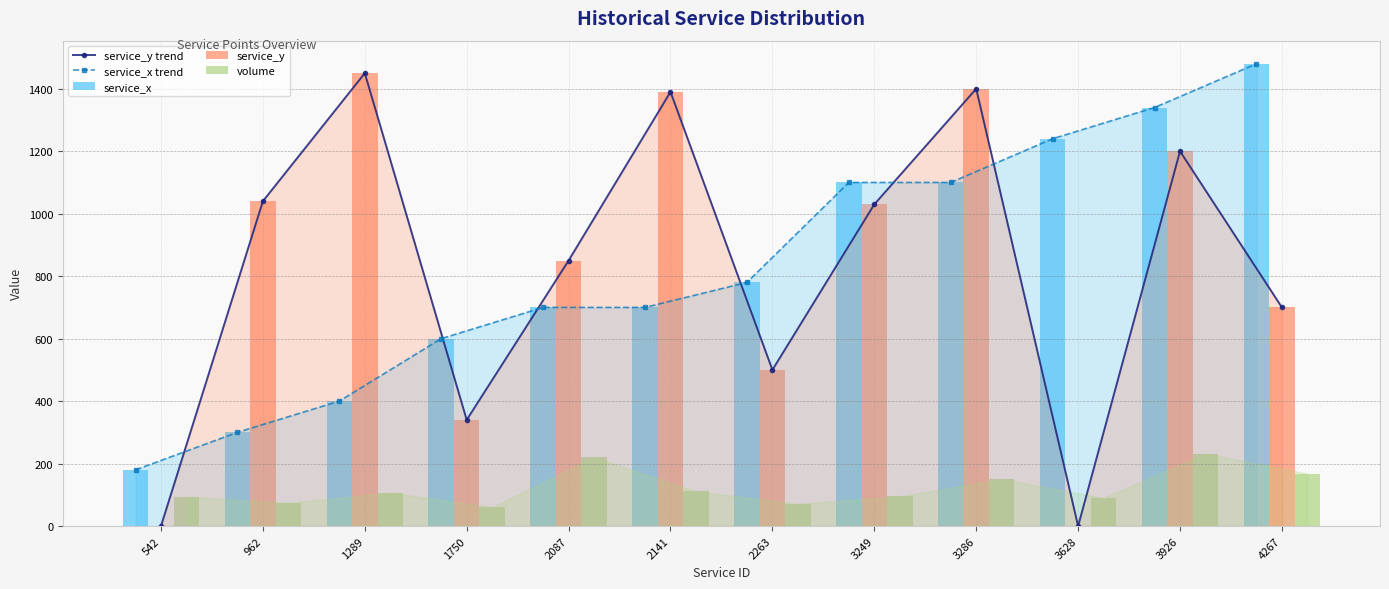

How many interior local valleys does the service_y trend series have?

3